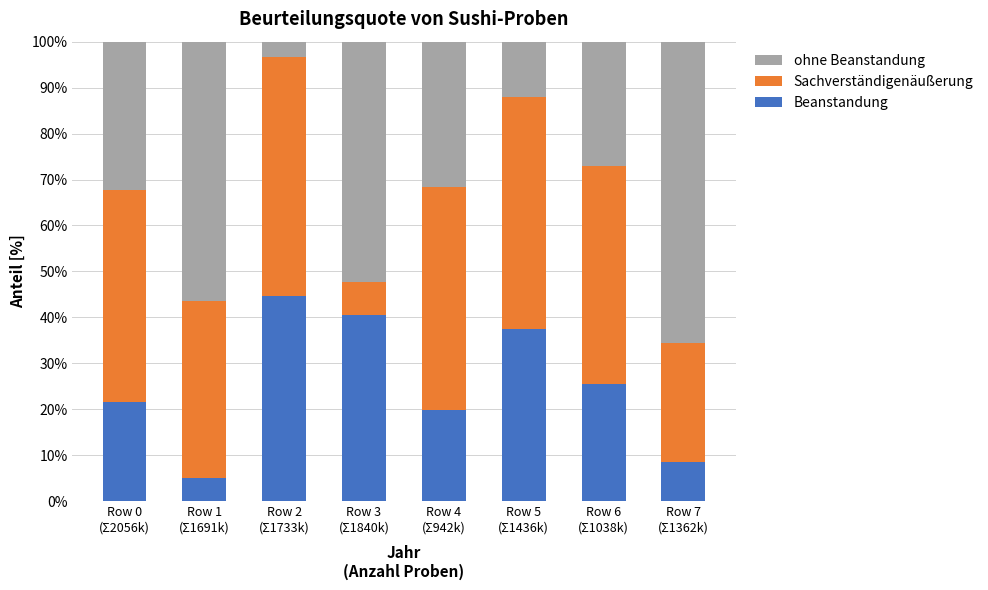

Rank the categories by Beanstandung value from highest to lowest.

Row 2
(Σ1733k), Row 3
(Σ1840k), Row 5
(Σ1436k), Row 6
(Σ1038k), Row 0
(Σ2056k), Row 4
(Σ942k), Row 7
(Σ1362k), Row 1
(Σ1691k)